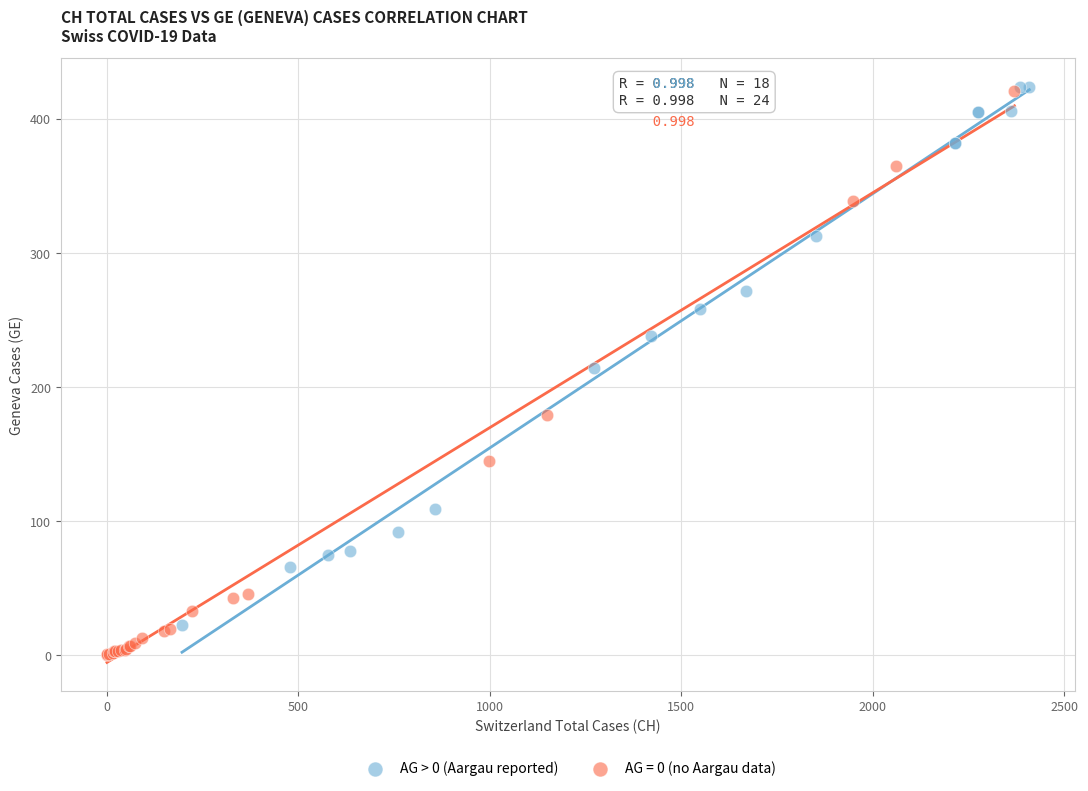

Which series has the widest spread of Y values?

AG = 0 (no Aargau data)